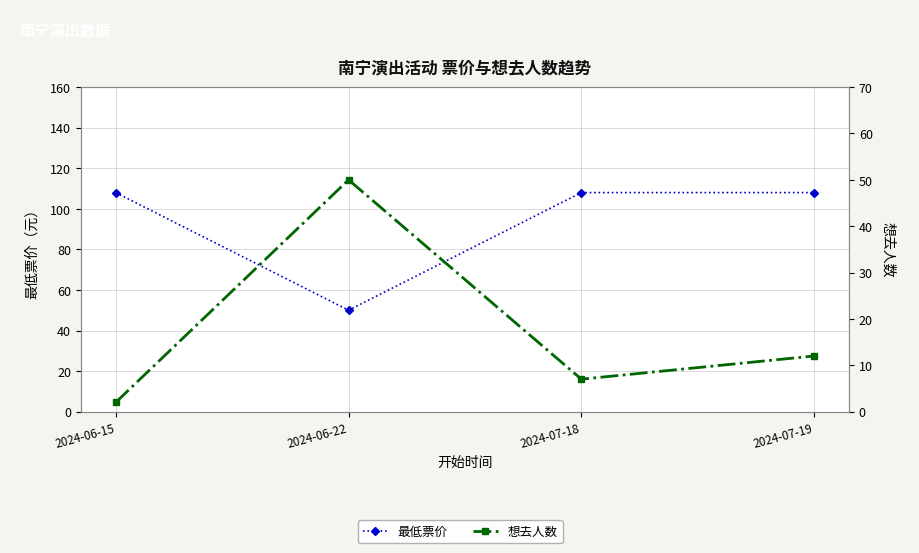

True or false: 想去人数 has a value of 4 at 2024-07-18.

False